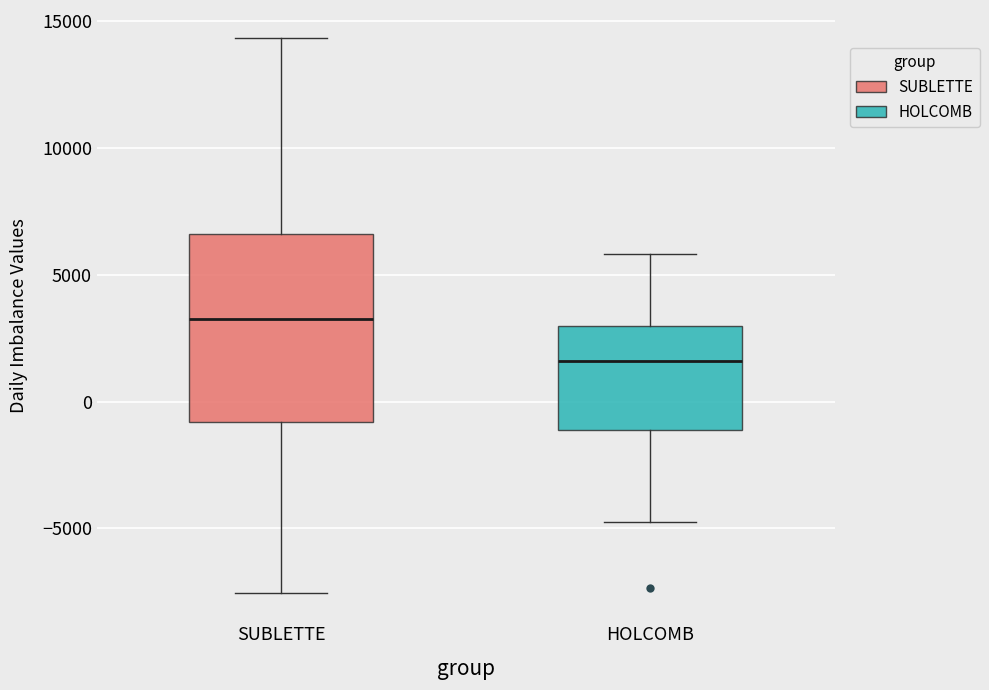

Which box has the lowest median line?

HOLCOMB